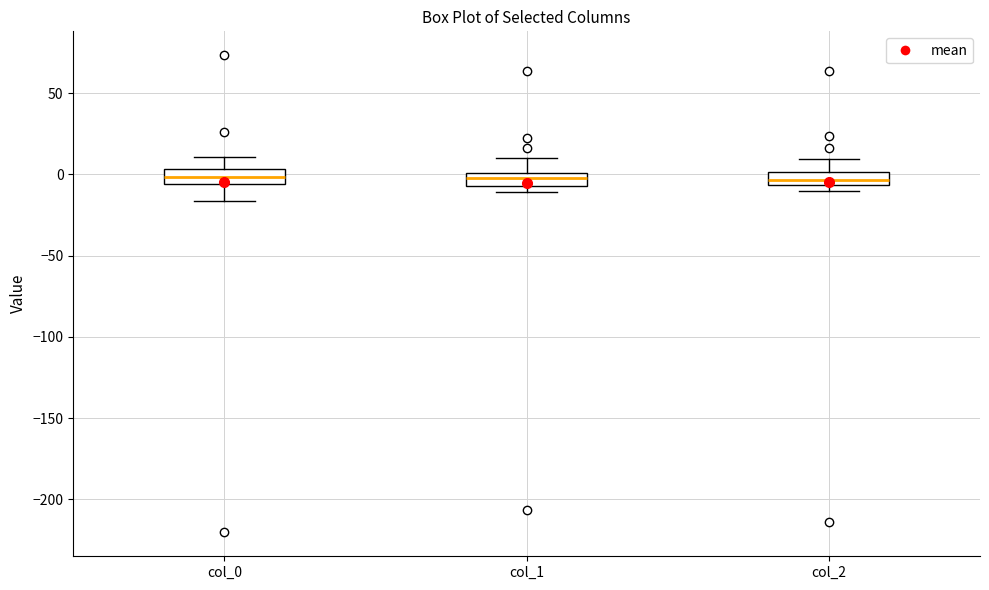

Reading left to right, read every box against the y-axis: the position of its median line, the range the box covers, and the ends of its whiskers. The values are not printed on the chart, so give them approximately, as read against the axis.

col_0: median 0, box -5 to 5, whiskers -15 to 10
col_1: median 0 (inside the box), box -5 to 0, whiskers -10 to 10
col_2: median -5 (inside the box), box -5 to 0, whiskers -10 to 10